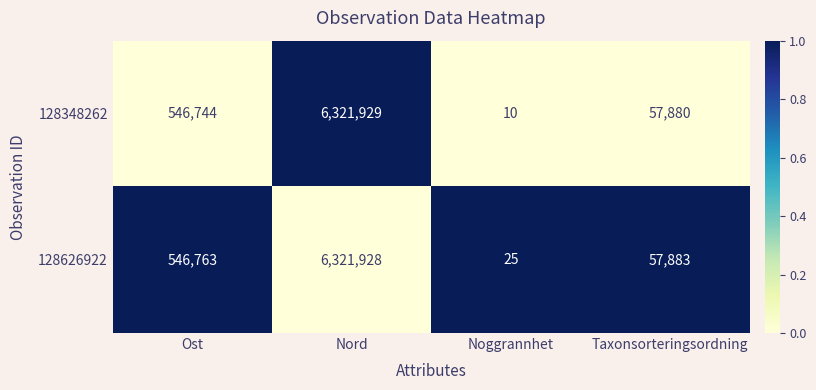

What is the difference between the 128626922 values at Taxonsorteringsordning and Ost?

488880